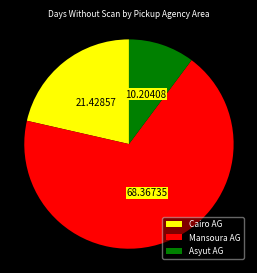

Rank the categories by value from highest to lowest.

Mansoura AG, Cairo AG, Asyut AG